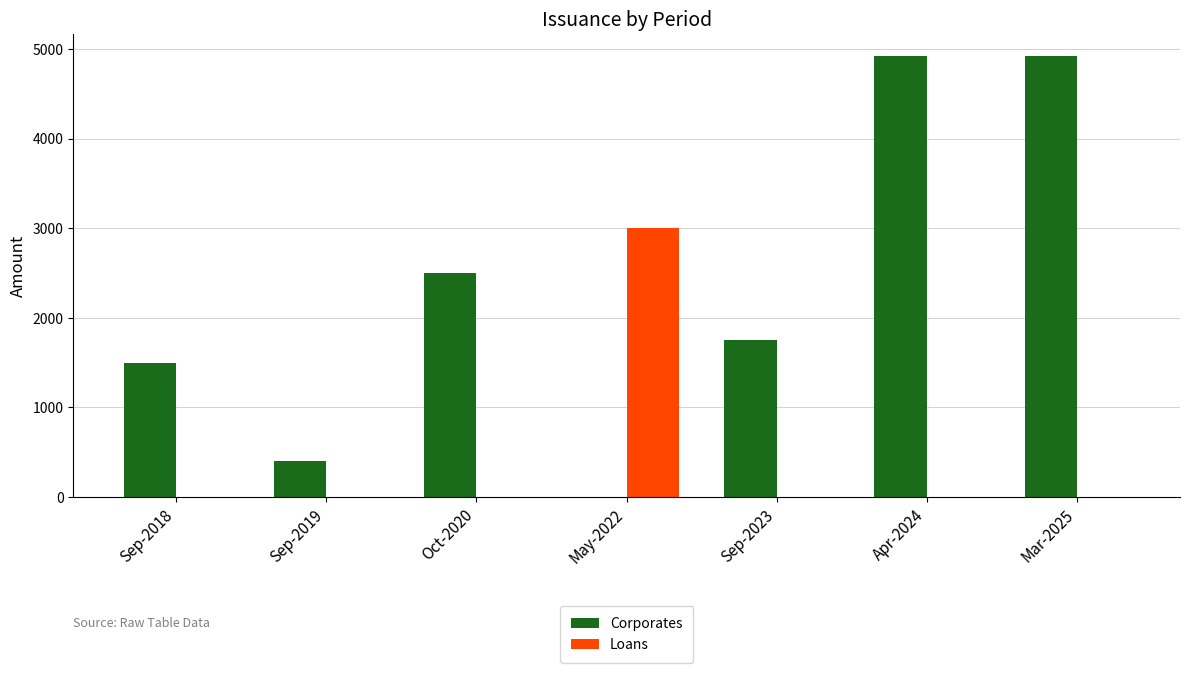

What is the total value across all series at Sep-2019?

400.0